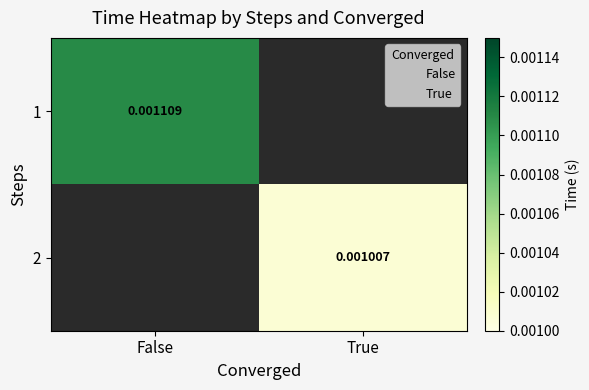

How many distinct data groups are displayed?

2